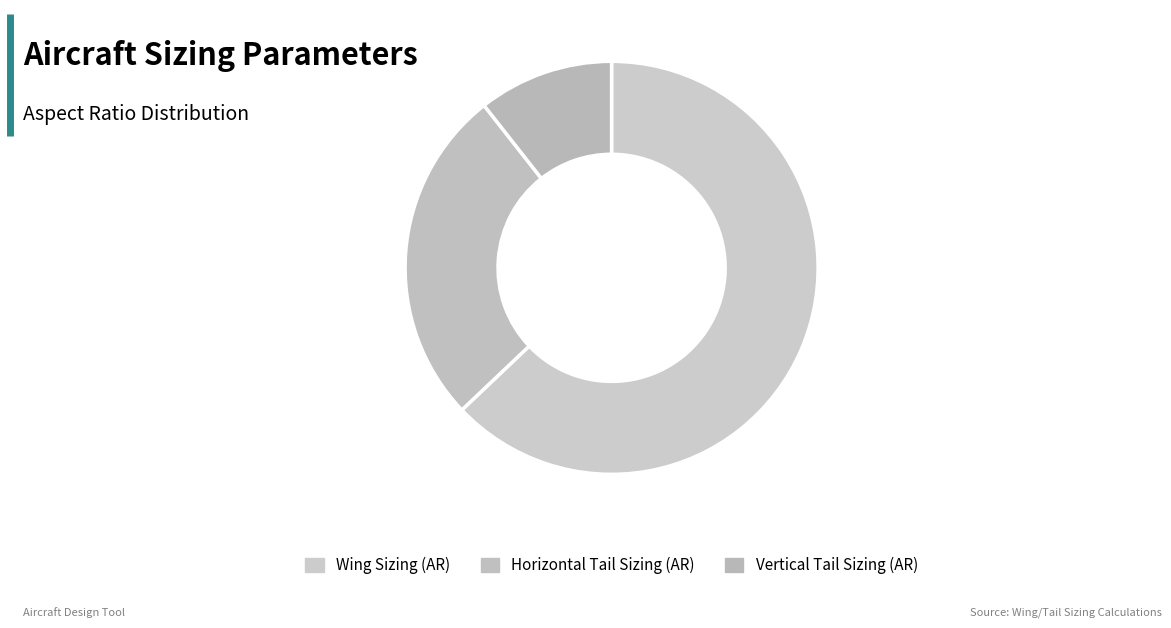

What is the smallest slice in the pie chart?

Vertical Tail Sizing (AR)